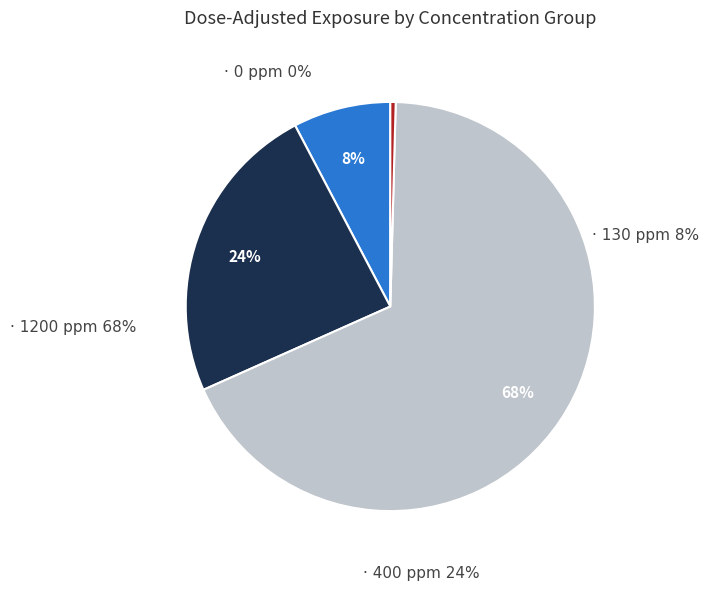

Does 130 ppm F interim represent more than half of the total?

No